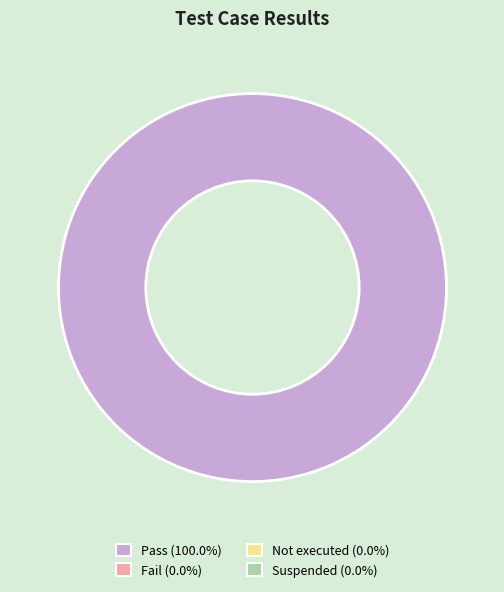

Is there a majority slice in this chart?

Yes